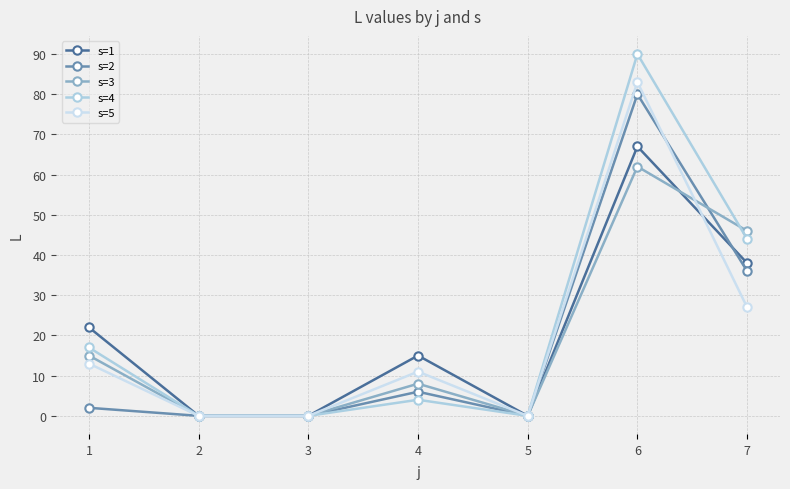

True or false: s=5 has a value of 45 at 7.

False